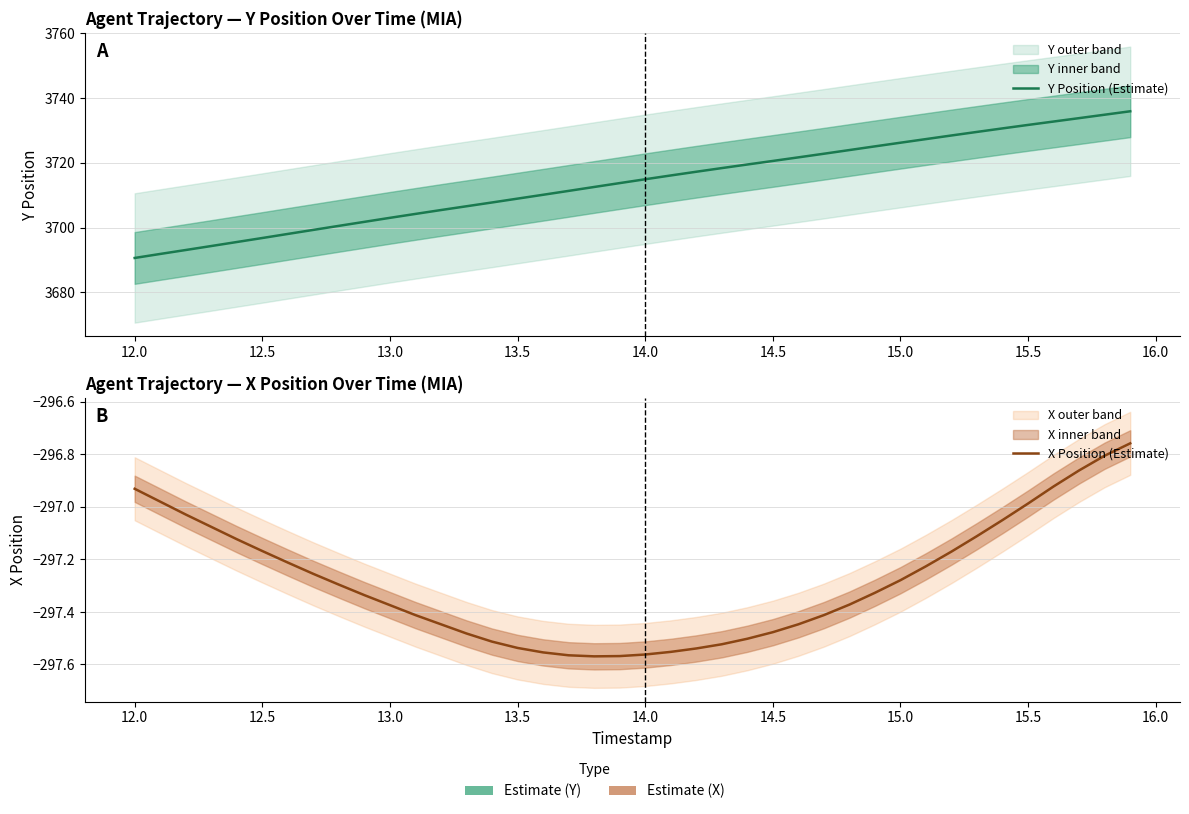

What is the value of the Y Position (Estimate) point at the 3rd from the left?

3693.0